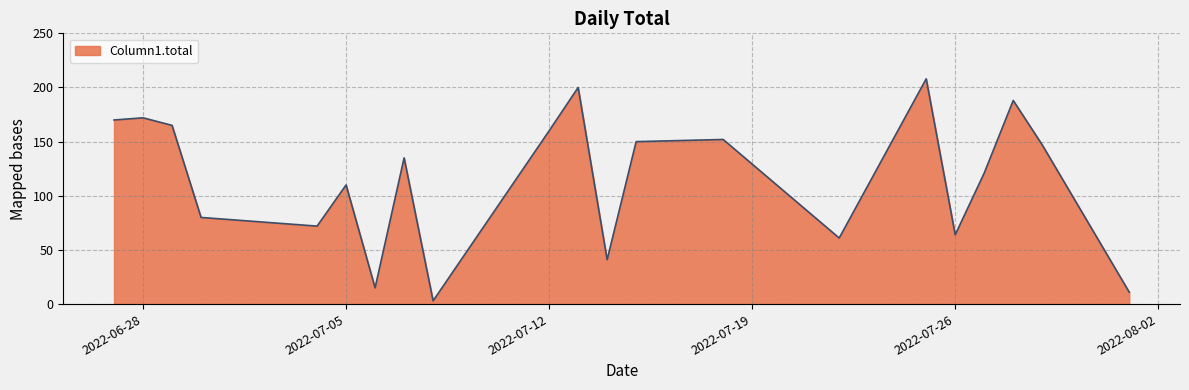

What is the maximum value shown in the chart?

208